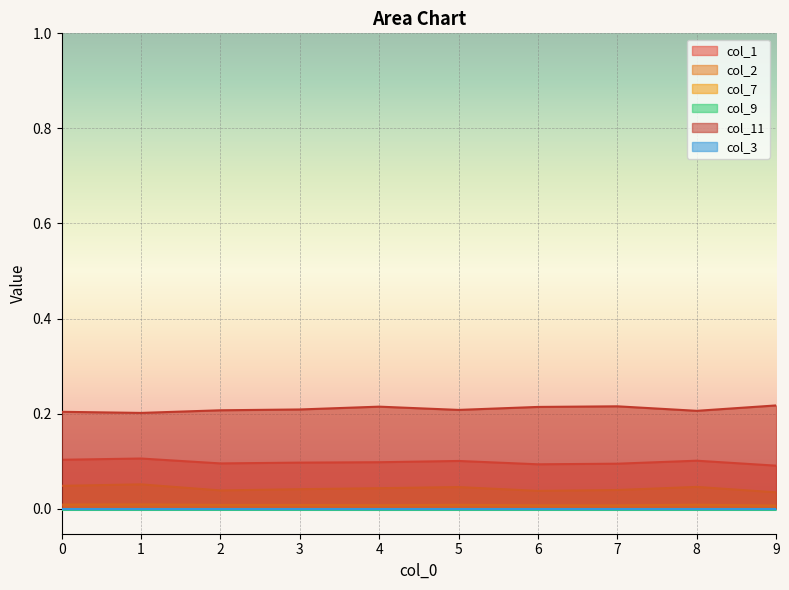

At which label is col_1 closest to 0?

9